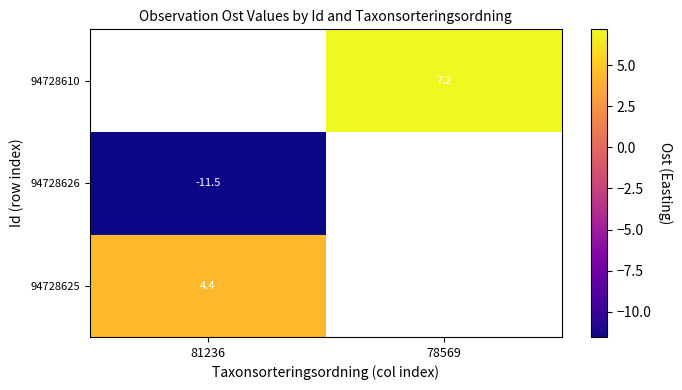

How many values in 94728625 are above zero?

1